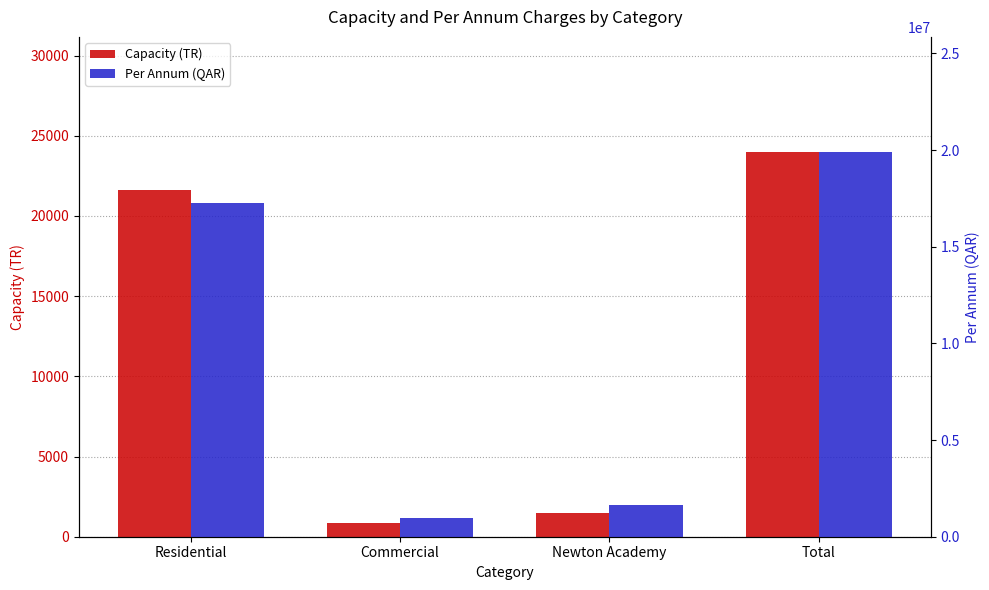

Between Commercial and Total, which series saw the biggest shift?

Per Annum (QAR)